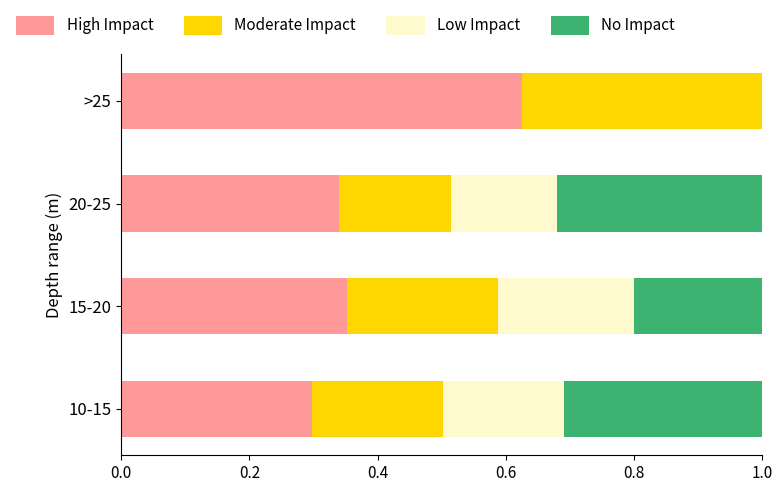

What is the total value across all series at 10-15?

1.0